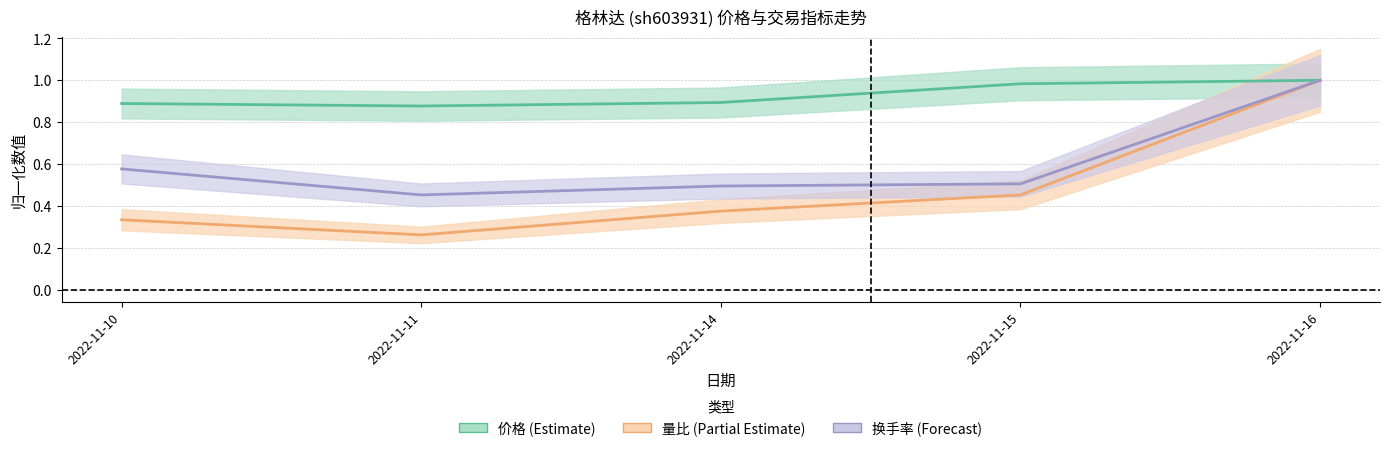

At which label does 换手率 (Forecast) reach its minimum?

2022-11-11